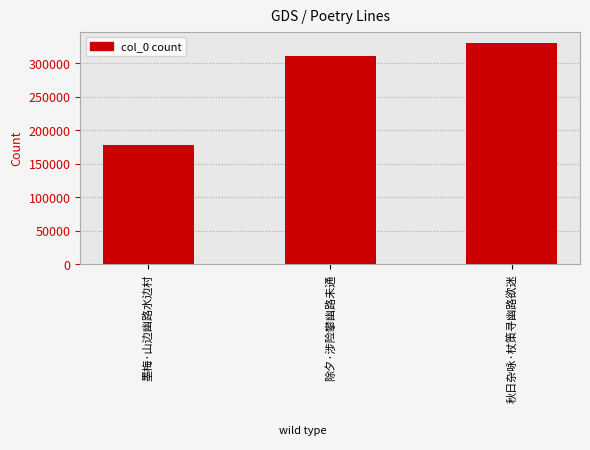

What value does the data have at 秋日杂咏·杖策寻幽路欲迷, to the nearest 50?

331000